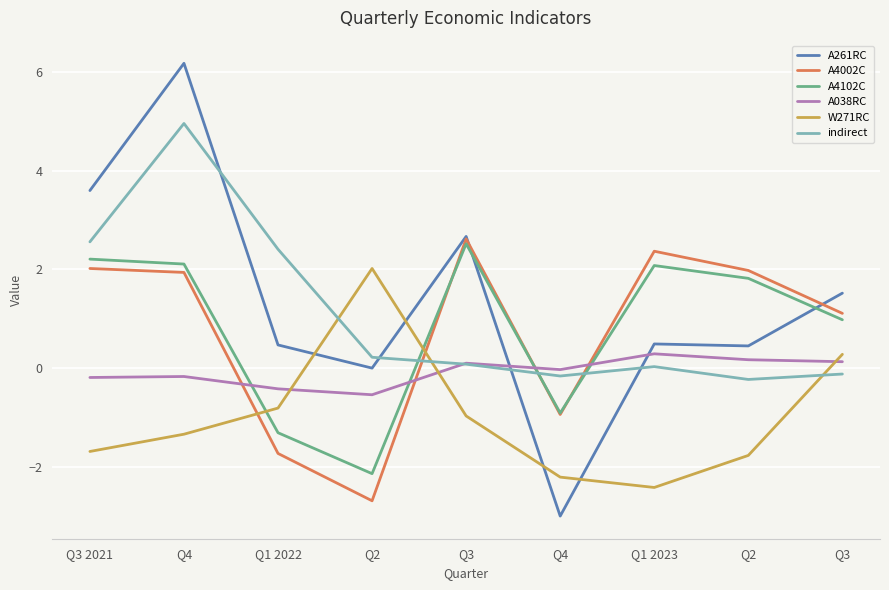

What is the value of the A4102C point at the 4th from the left?

-2.1